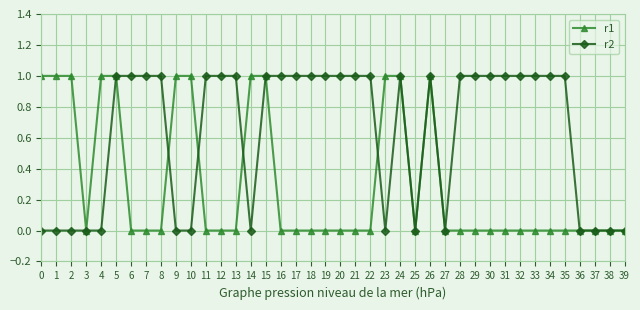

Which series has the largest total across all categories?

r2